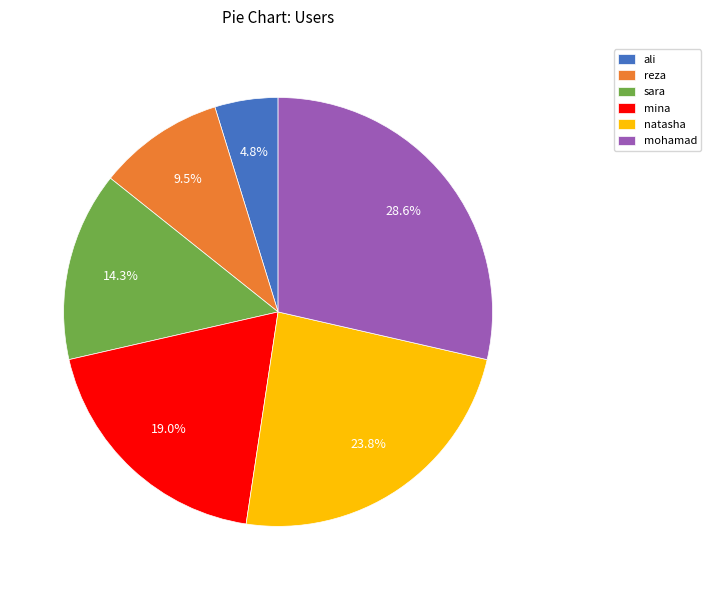

How many slices are in this pie chart?

6